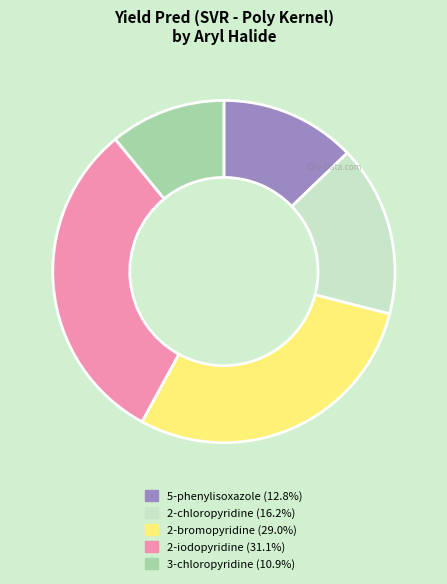

Is 2-chloropyridine the majority of the pie?

No